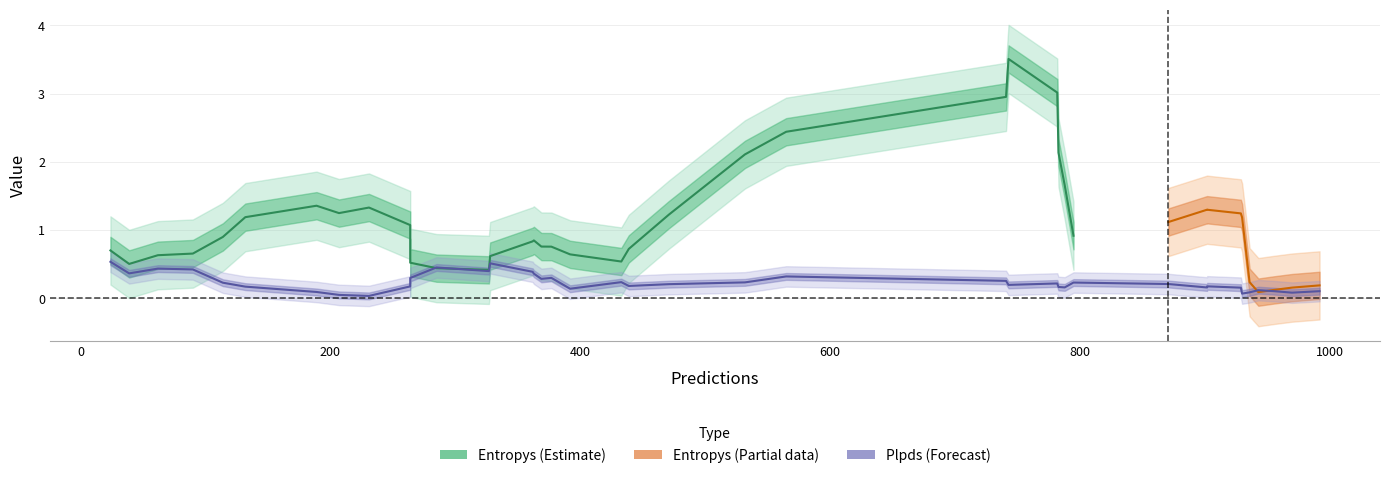

At 11, list the series in order from largest to smallest.

entropys, plpds